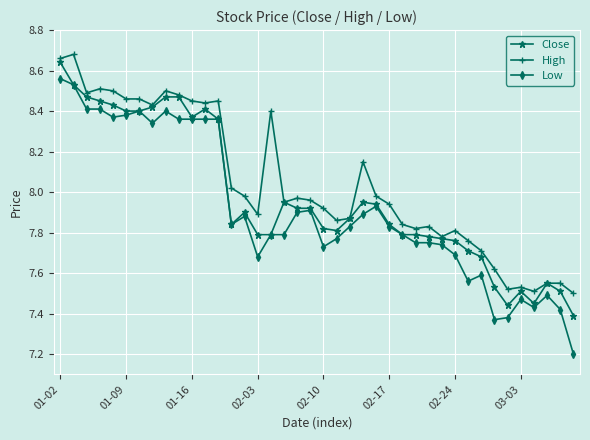

Which series has the largest total across all categories?

High